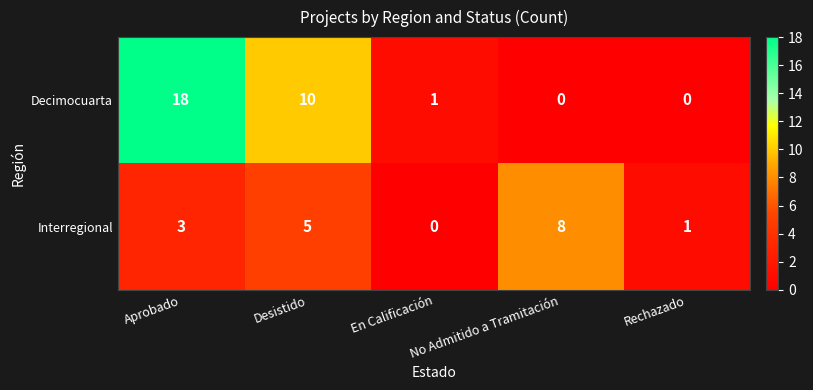

At how many categories does at least one series exceed 2?

3